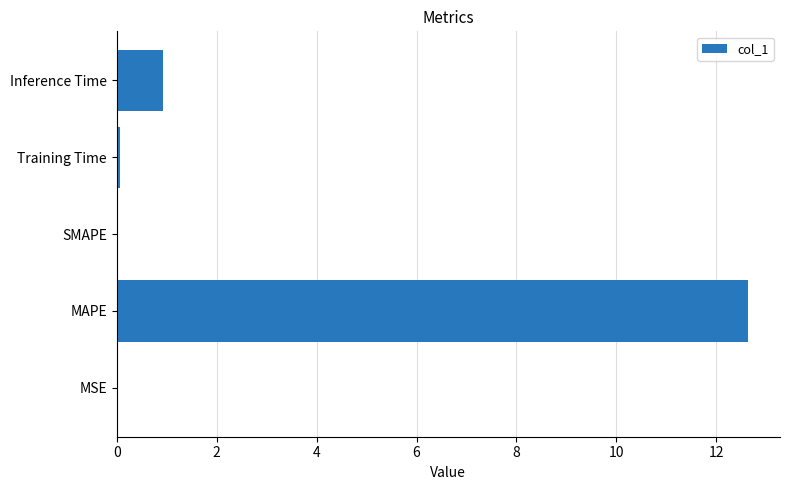

What is the change in value from MAPE to SMAPE?

-12.6